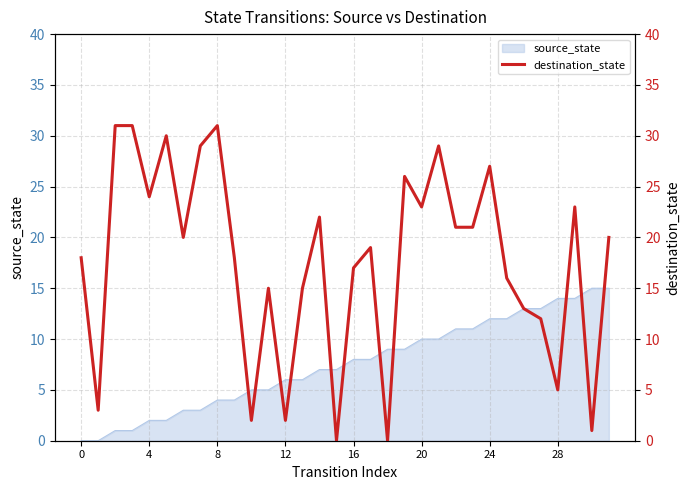

What is the value of the 3rd point from the left?

31